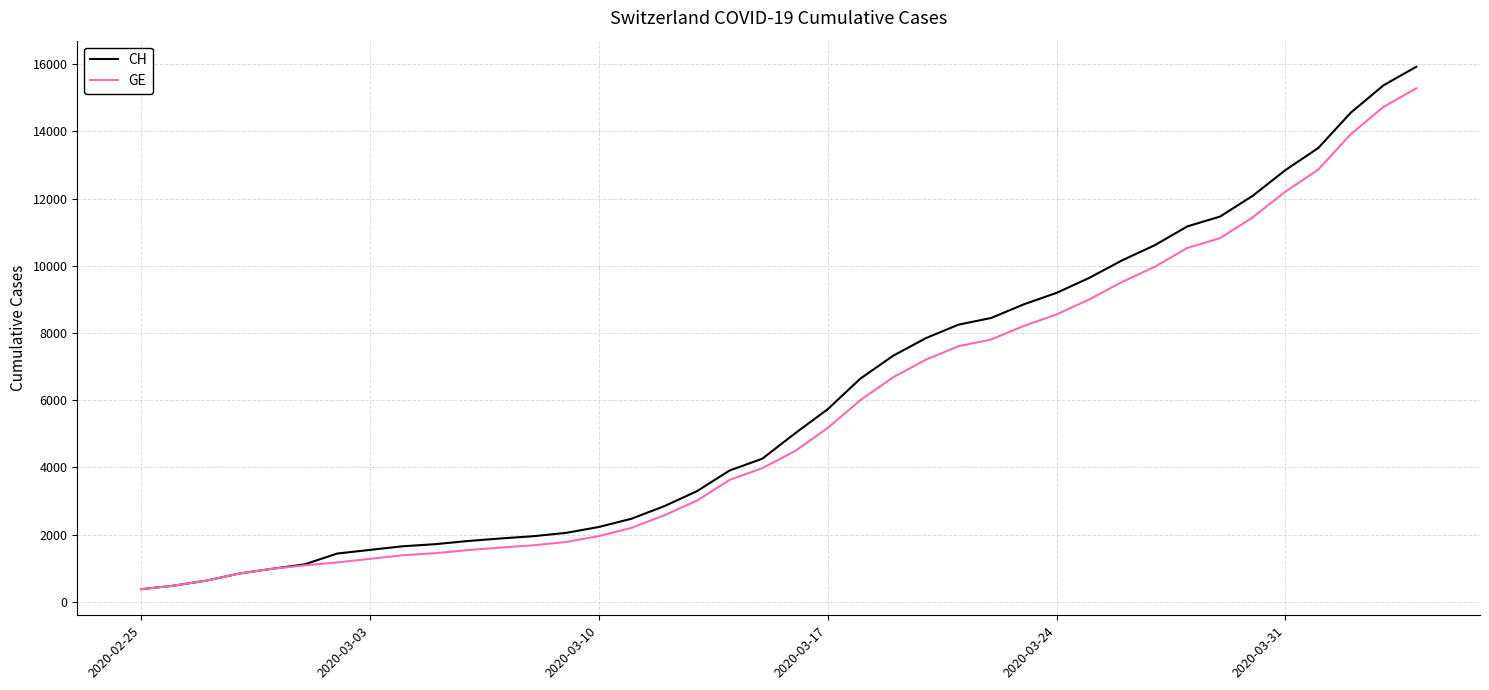

Rank the series by their maximum value, from lowest to highest.

GE, CH